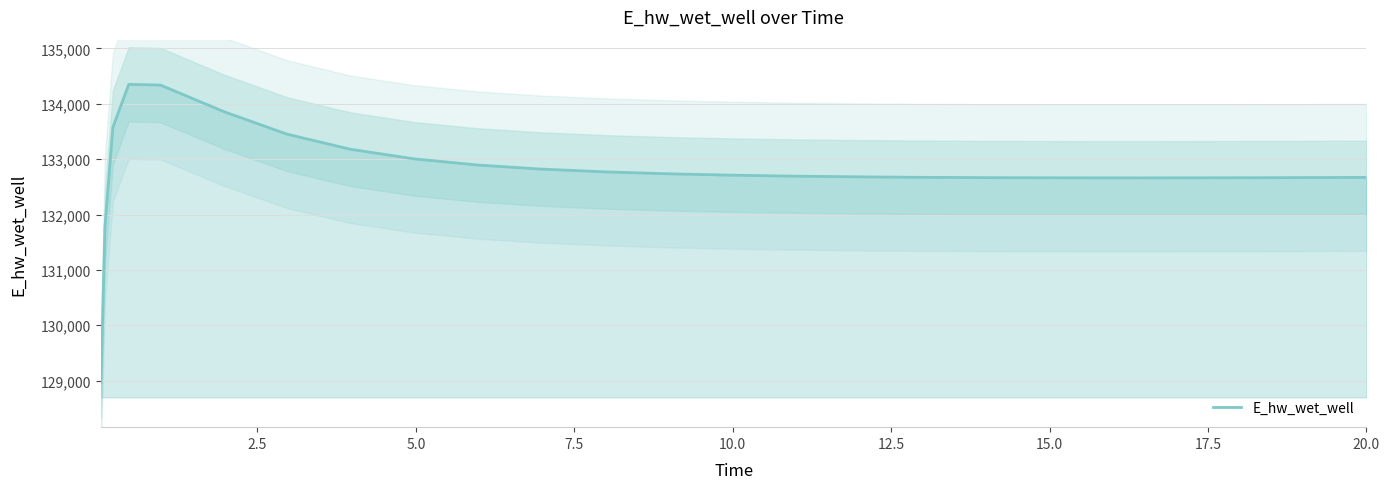

What is the value of the 3rd point from the left?

133574.3